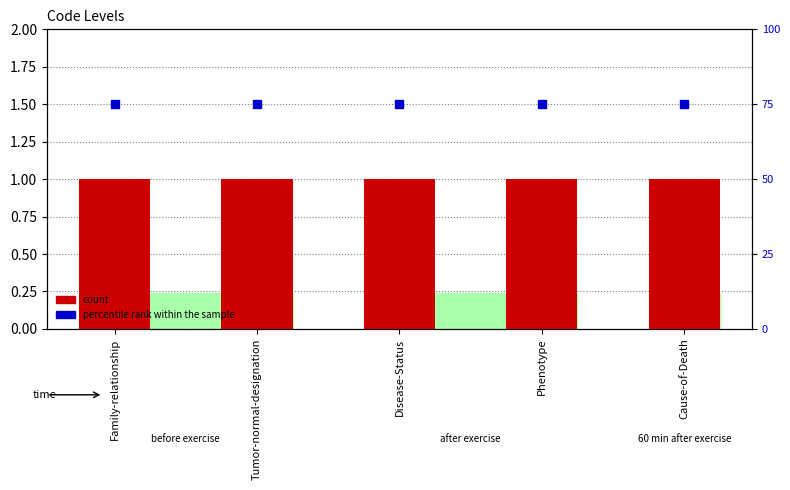

Which series contains the lowest Y value?

count